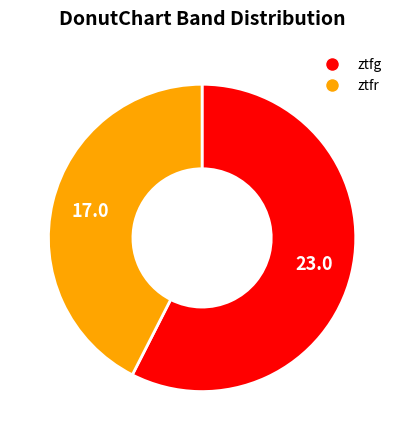

Which slice is the smallest?

ztfr